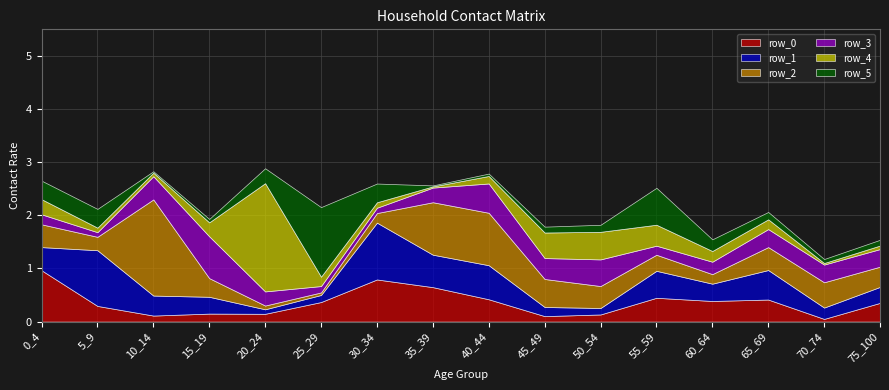

True or false: row_5 has more than 1 interior local peaks.

True